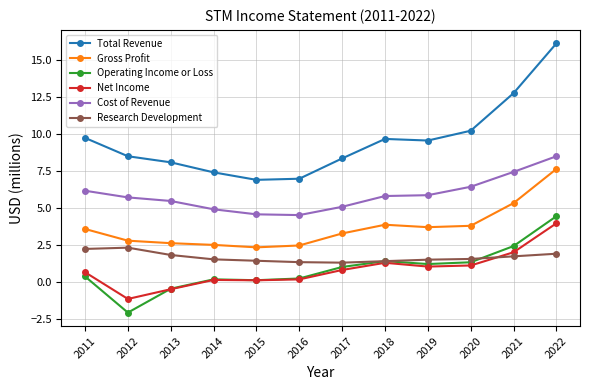

What is the sum of the Net Income values at 2022 and 2021?

6.0